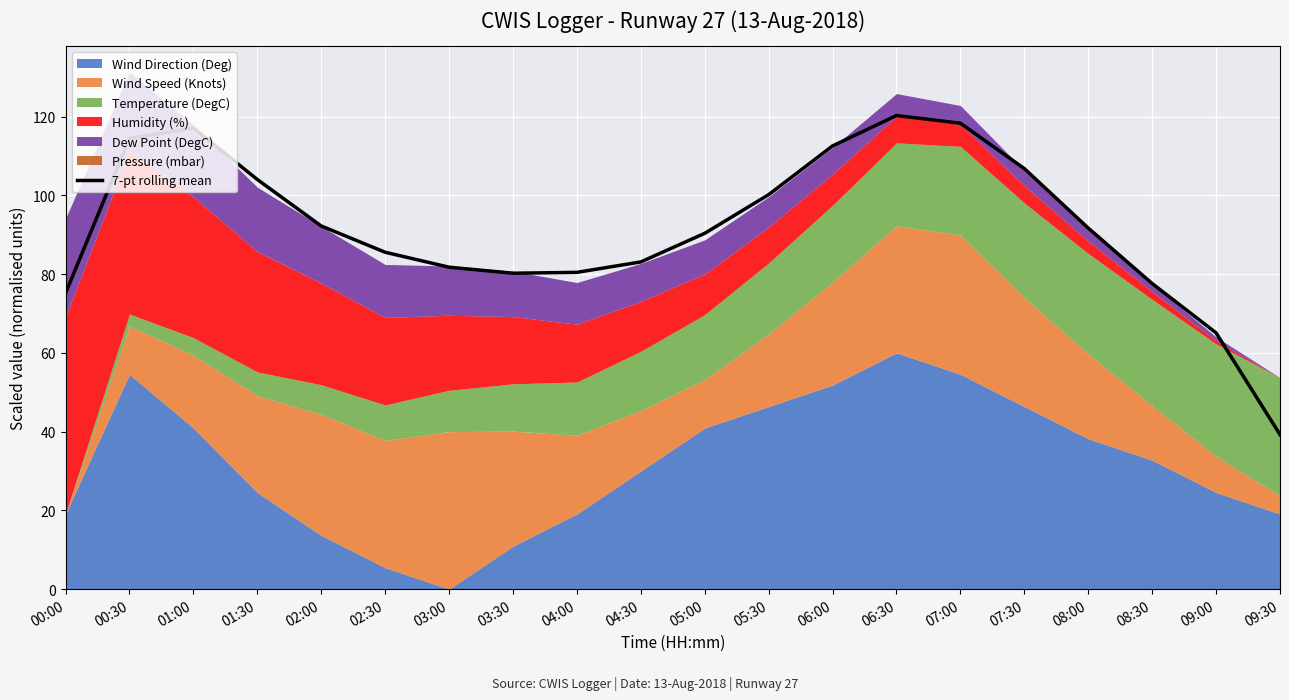

What position from the right is 06:00?

8